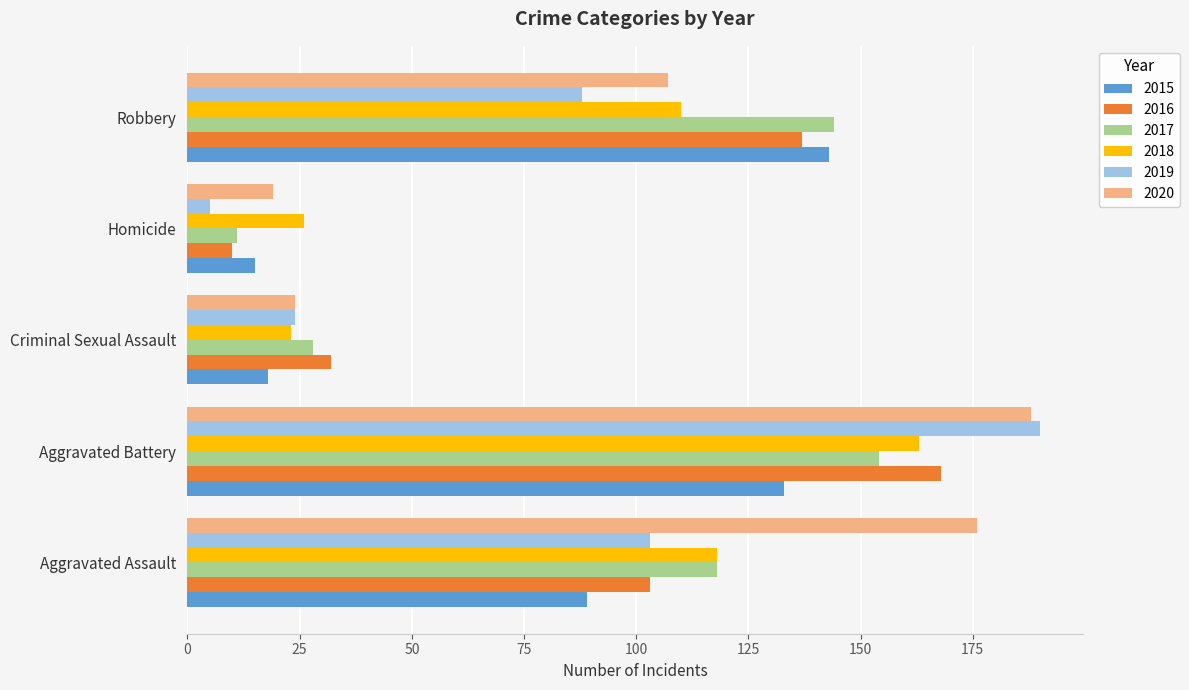

What is the minimum value for 2019?

5